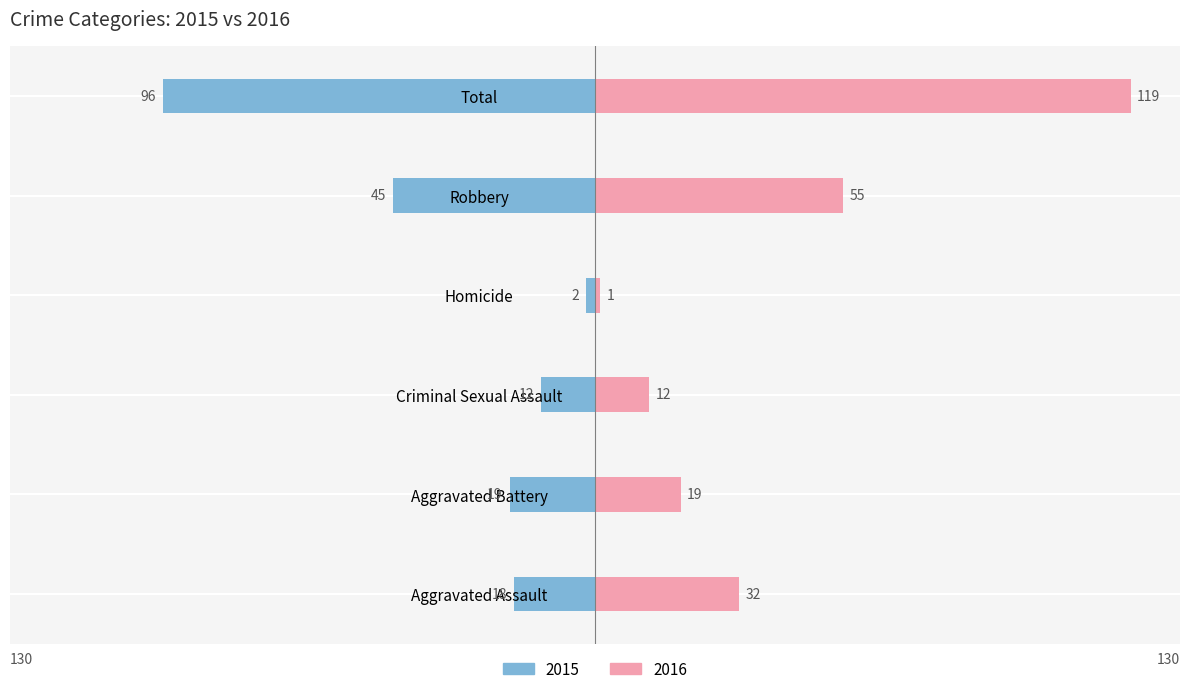

How many groups of bars are there?

6